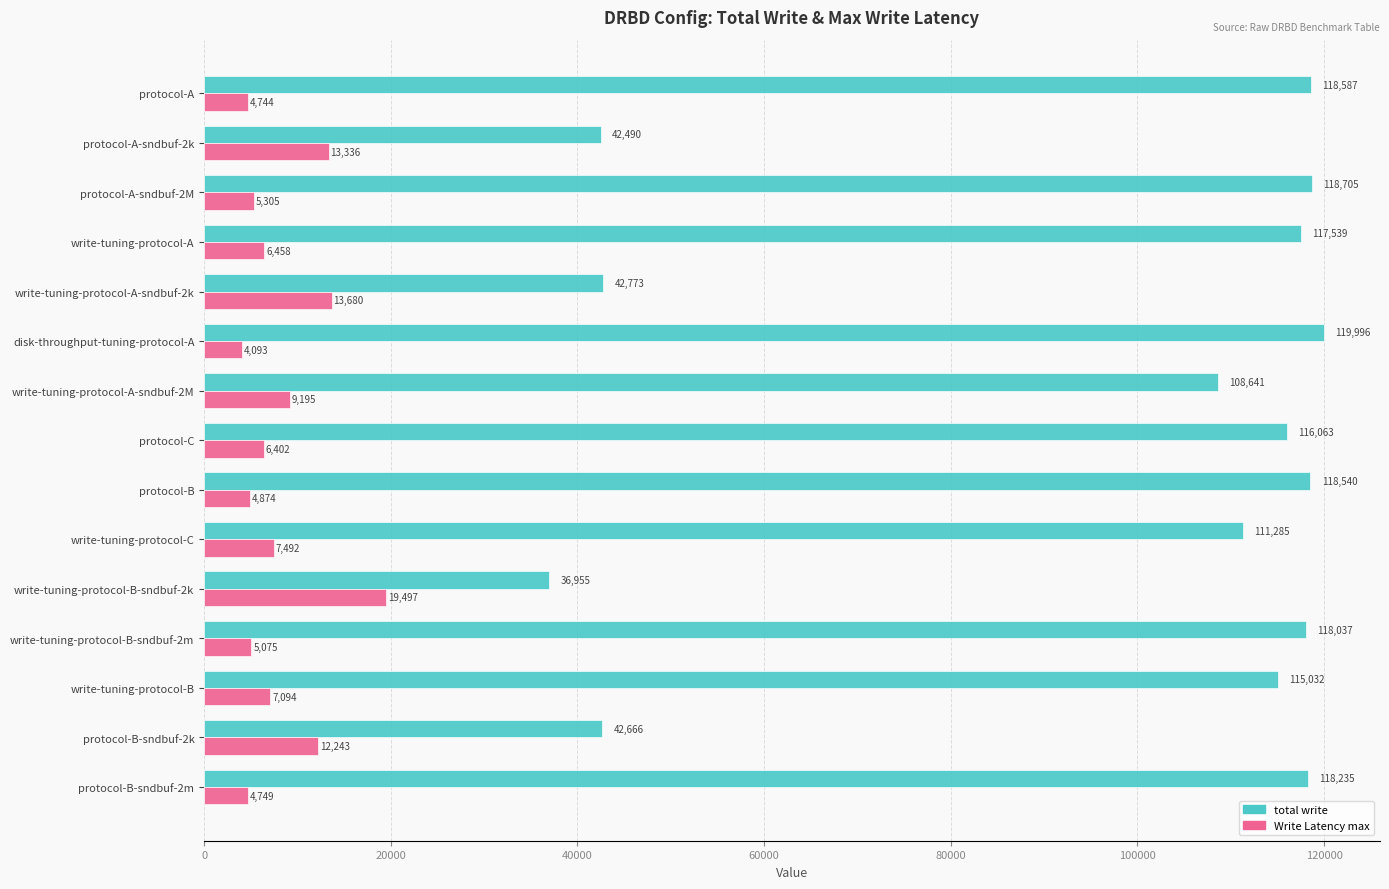

List the labels in order of total write value, smallest first.

write-tuning-protocol-B-sndbuf-2k, protocol-A-sndbuf-2k, protocol-B-sndbuf-2k, write-tuning-protocol-A-sndbuf-2k, write-tuning-protocol-A-sndbuf-2M, write-tuning-protocol-C, write-tuning-protocol-B, protocol-C, write-tuning-protocol-A, write-tuning-protocol-B-sndbuf-2m, protocol-B-sndbuf-2m, protocol-B, protocol-A, protocol-A-sndbuf-2M, disk-throughput-tuning-protocol-A